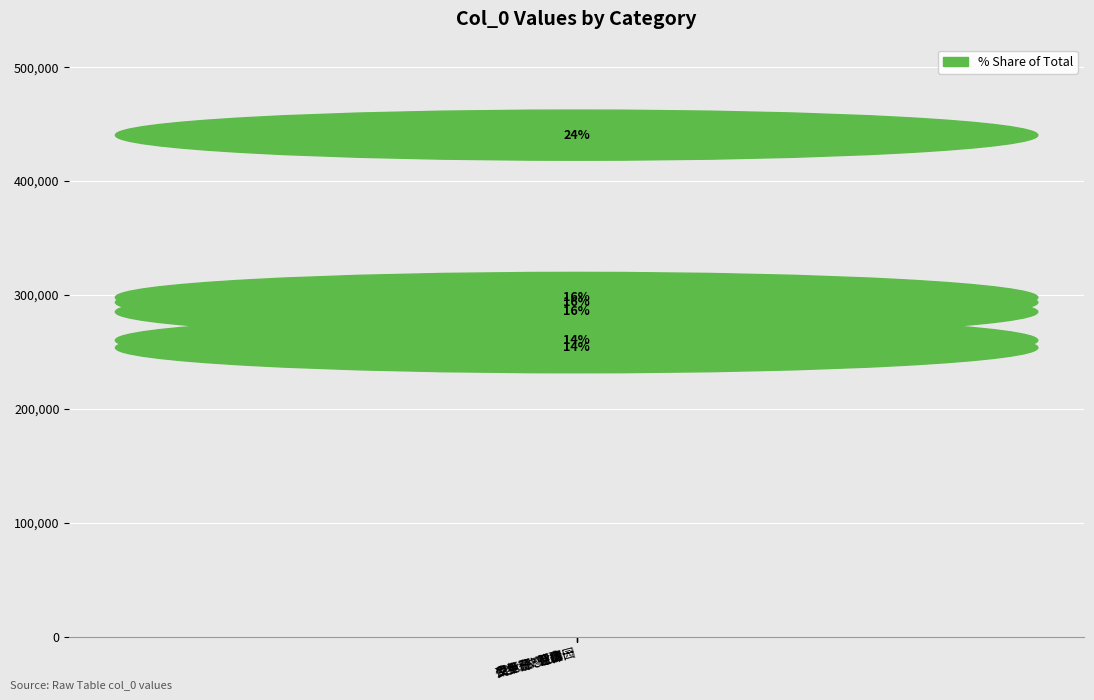

What is the value of the 4th bar from the left?

425334